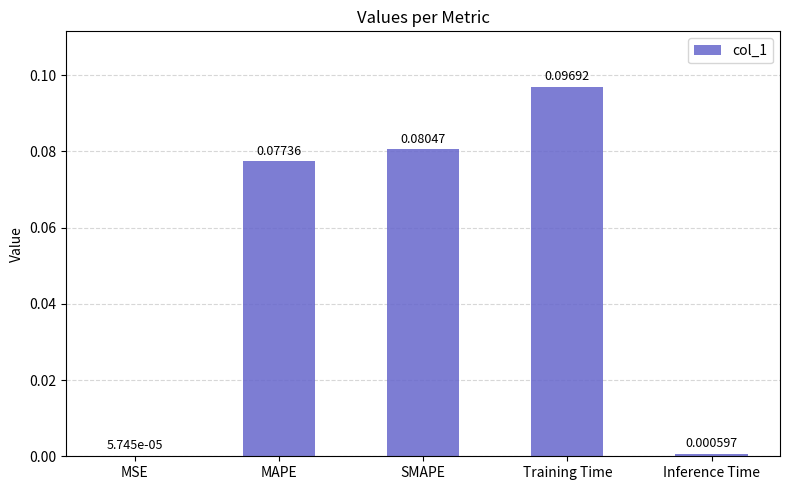

Which label corresponds to the largest value in the chart?

Training Time